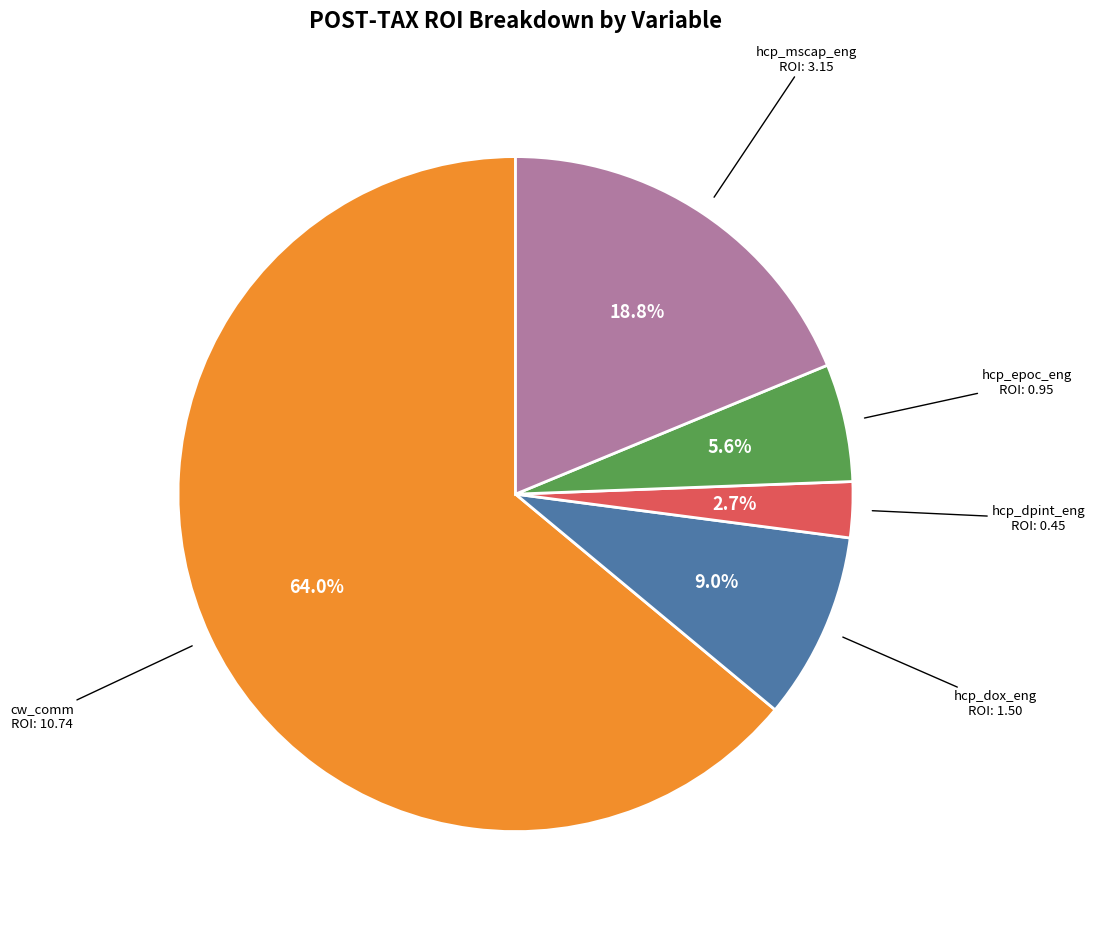

What is the majority slice?

cw_comm